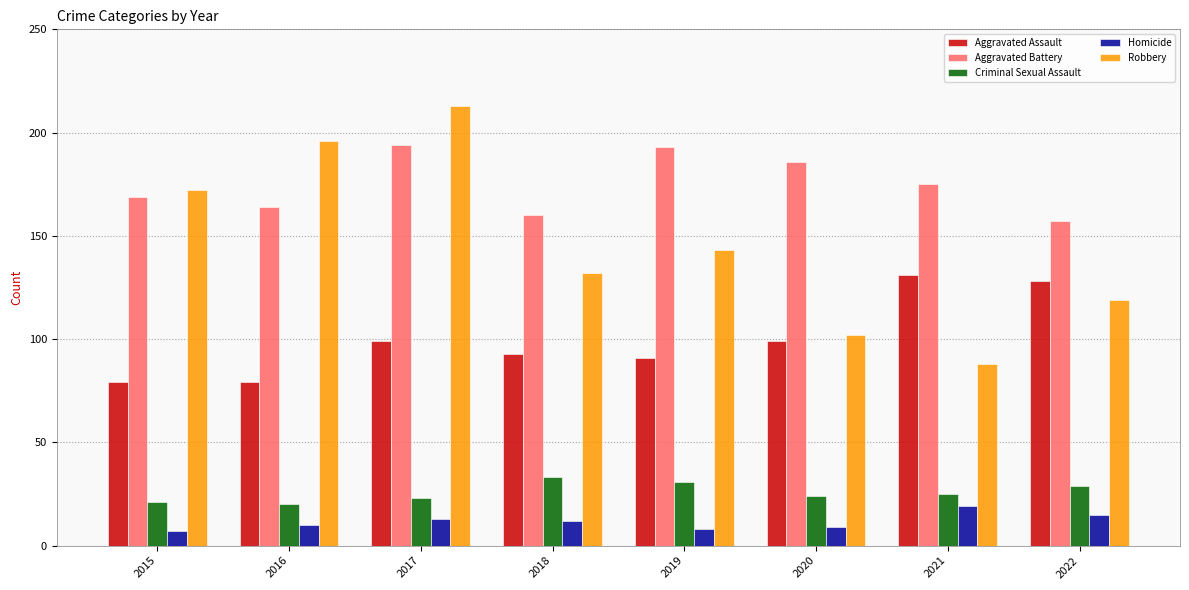

At which category does the chart reach its peak across all series?

2017